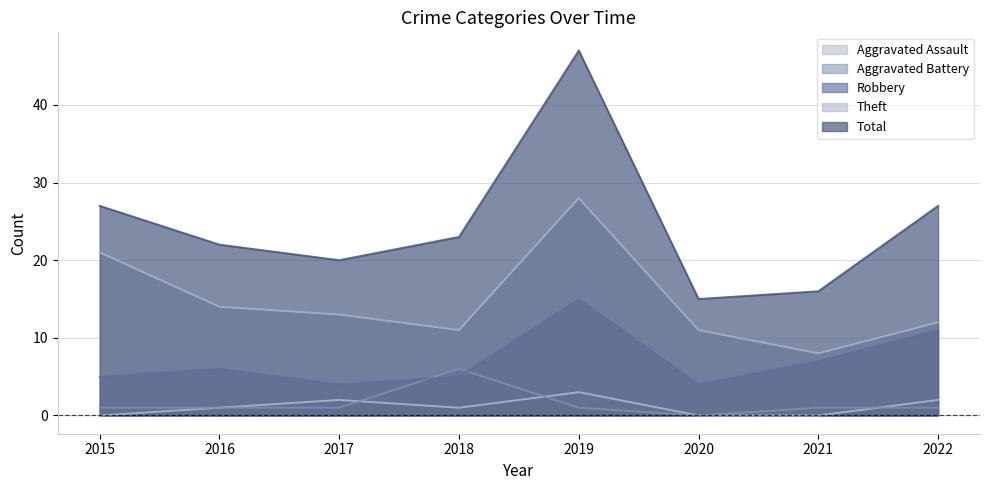

At how many categories does at least one series exceed 2?

8